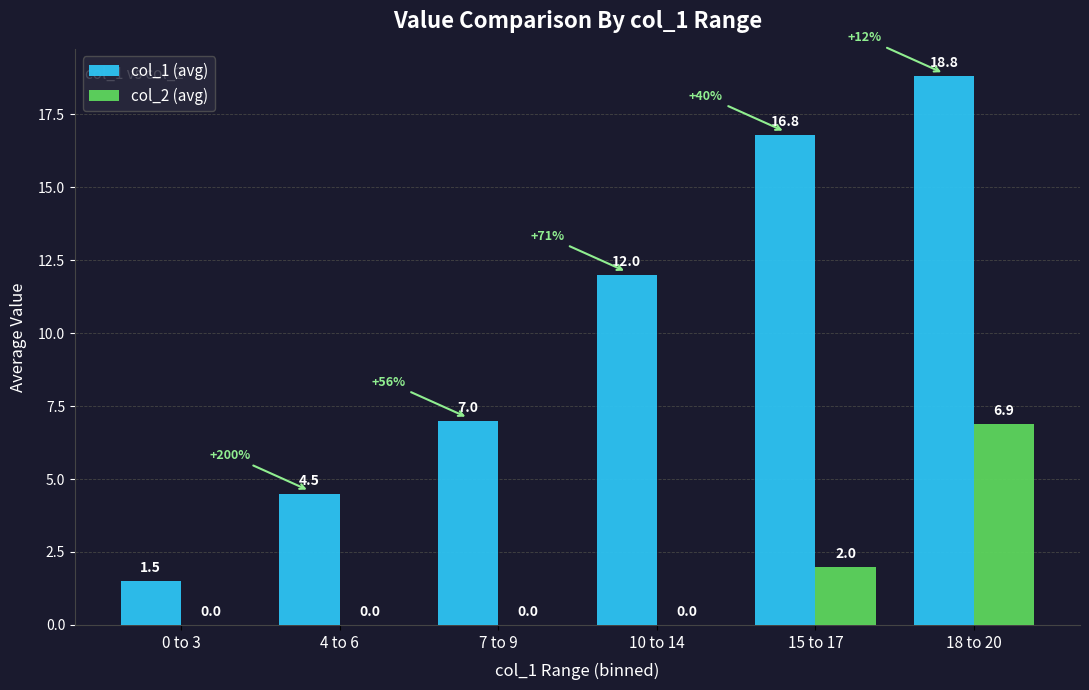

What is the greatest value displayed?

18.8